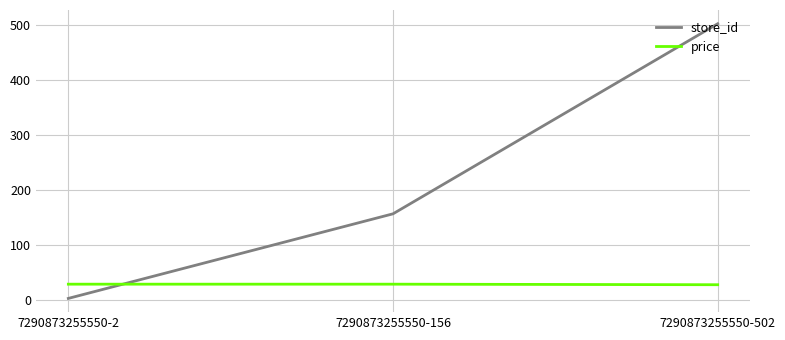

At 7290873255550-156, list the series in order from largest to smallest.

store_id, price